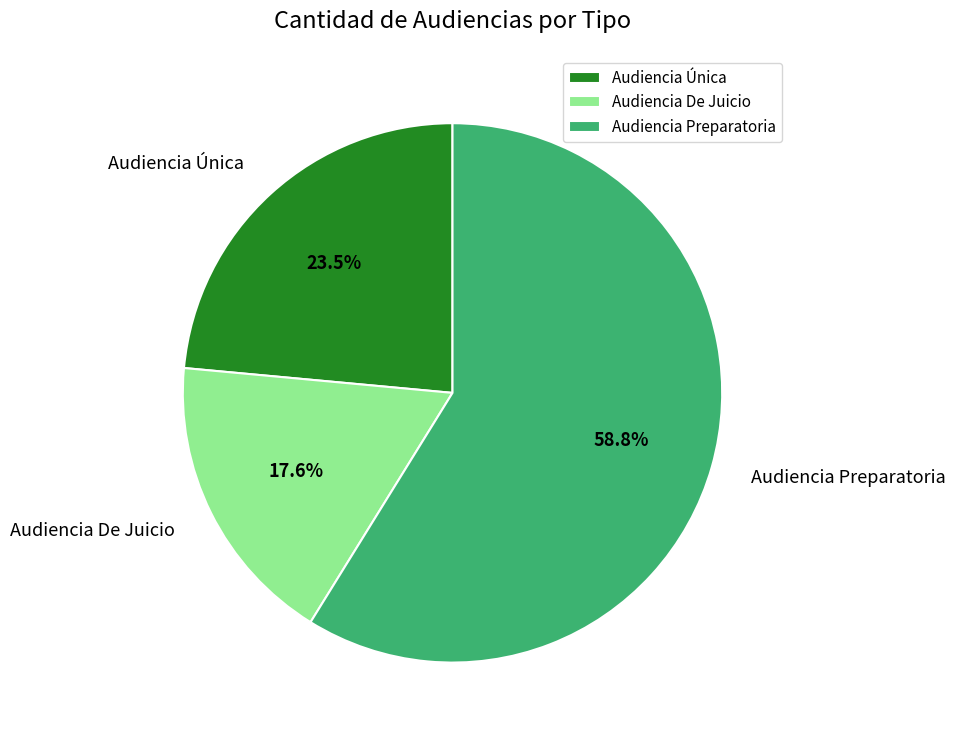

The Audiencia Preparatoria slice represents 71% of the pie. True or false?

False